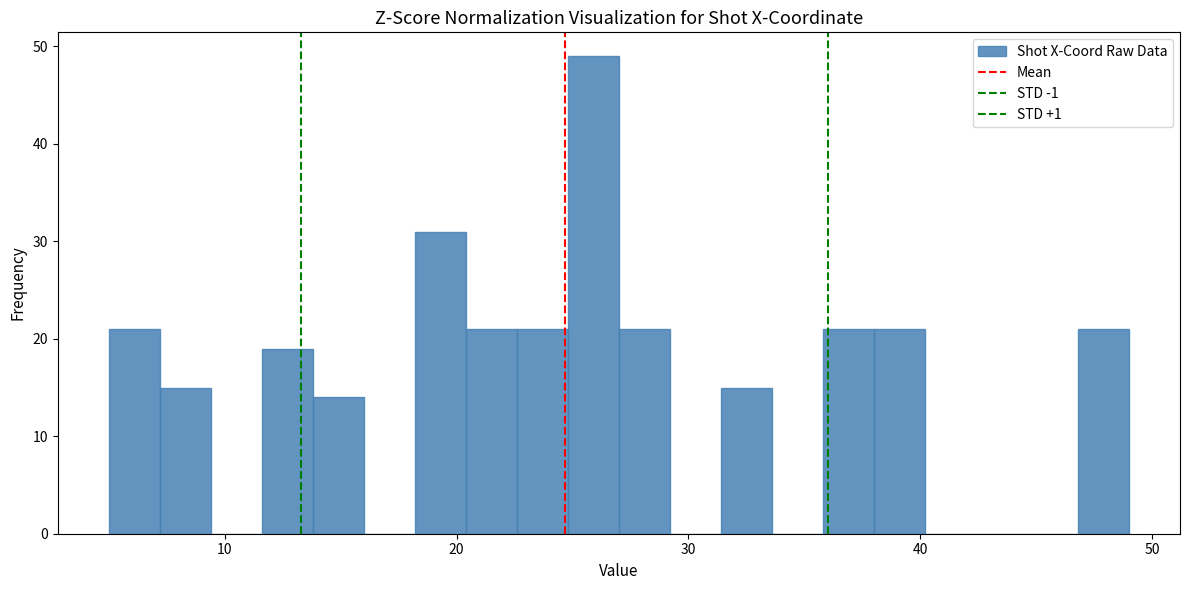

Around what value on the x-axis is the tallest bar? Give the approximate position of its centre, as read against the axis.

26